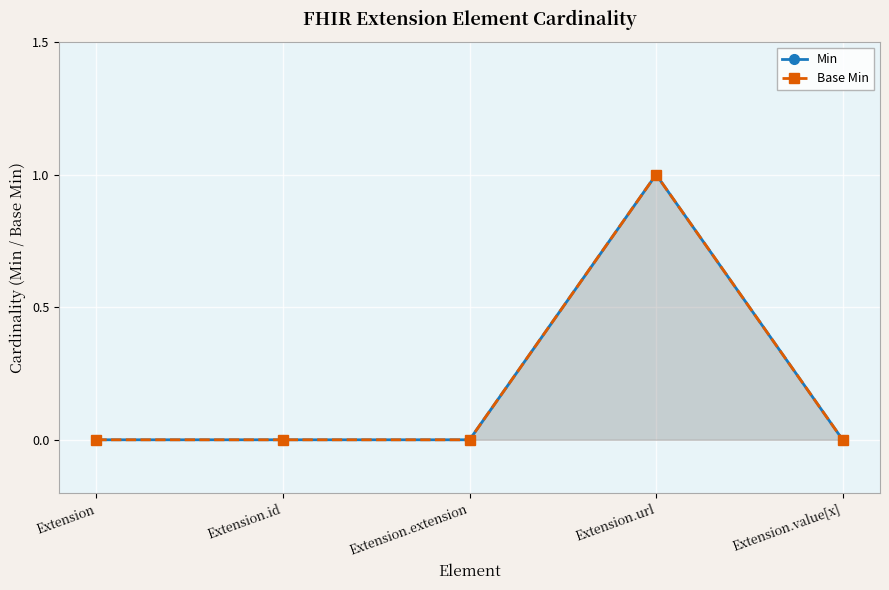

What is the label of the 4th point from the right?

Extension.id